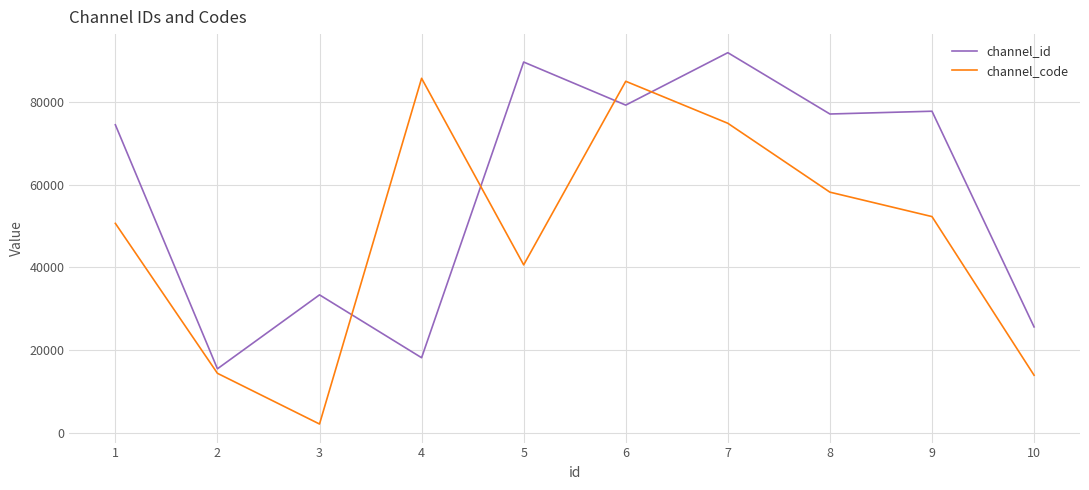

True or false: channel_code has a value of 50630 at 1.

True